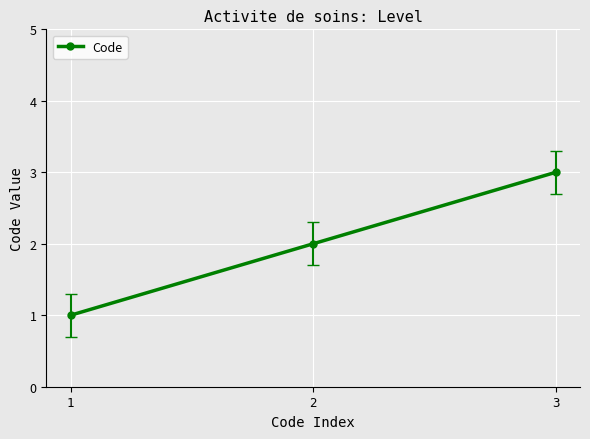

List the labels in order of value, smallest first.

1, 2, 3